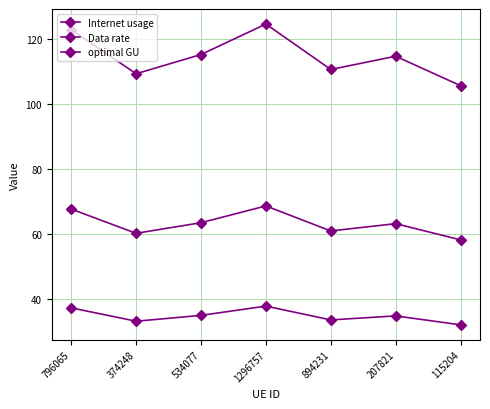

At which category does Internet usage reach its first local valley?

374248